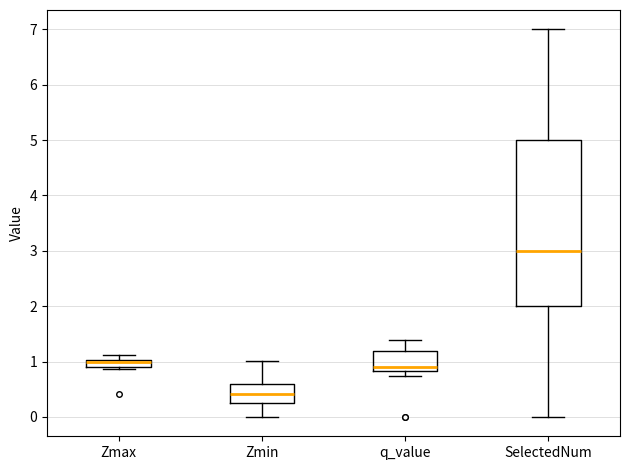

Which box is the tallest, from its lower edge to its upper edge?

SelectedNum